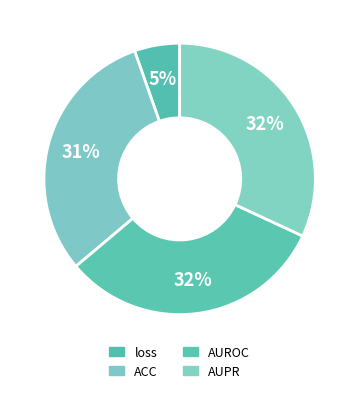

Count the number of slices in the pie.

4